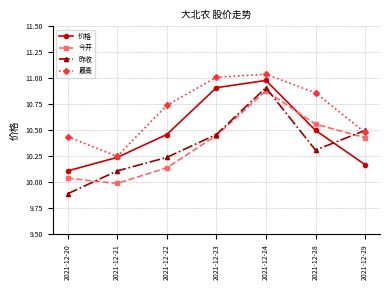

Where is the first local minimum for 今开?

2021-12-21